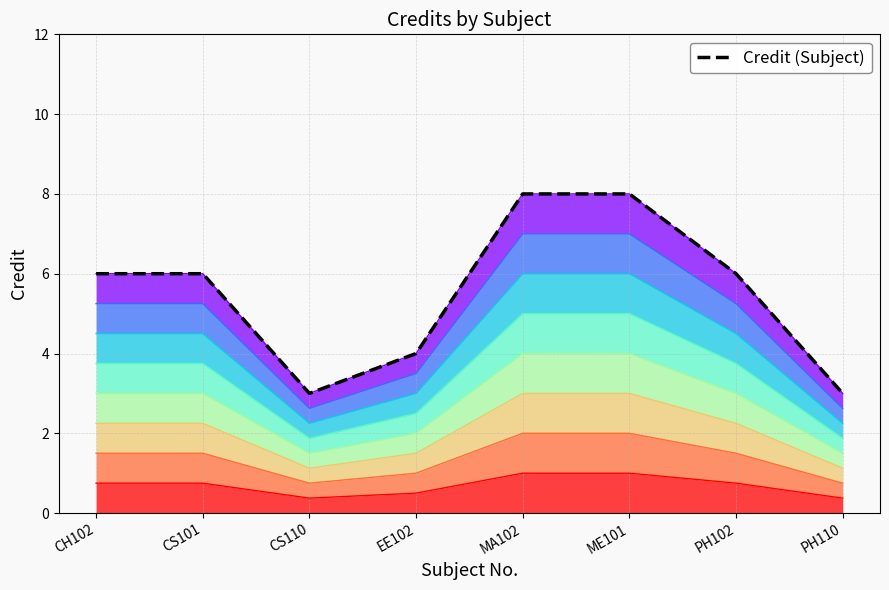

What is the label of the 3rd point from the left?

CS110